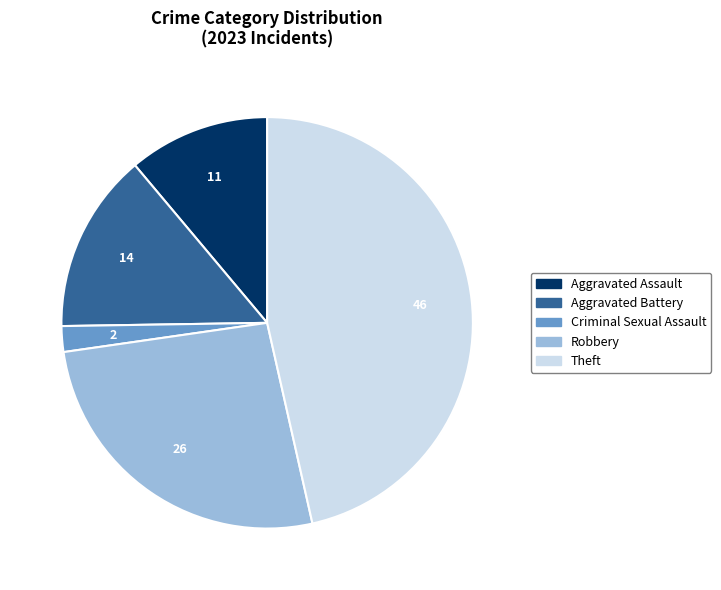

Which category has the biggest portion of the pie?

Theft